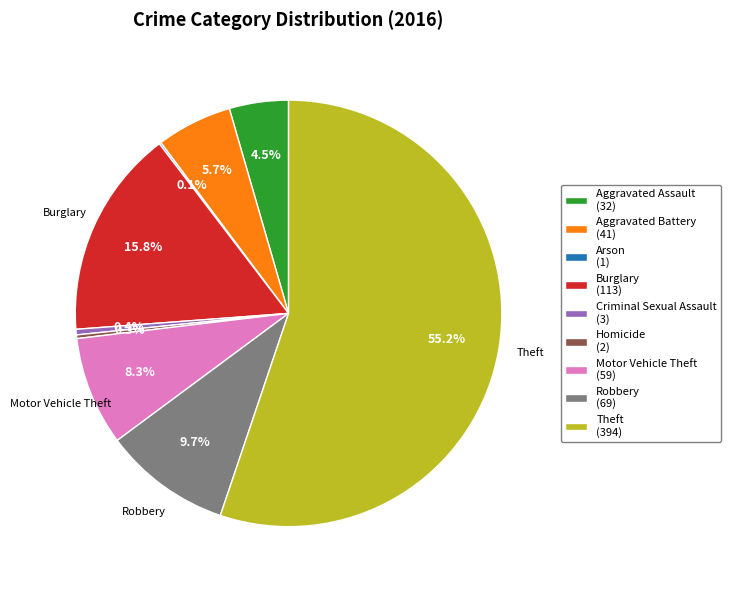

To the nearest percent, what is the difference between the largest and smallest slice percentages?

55%